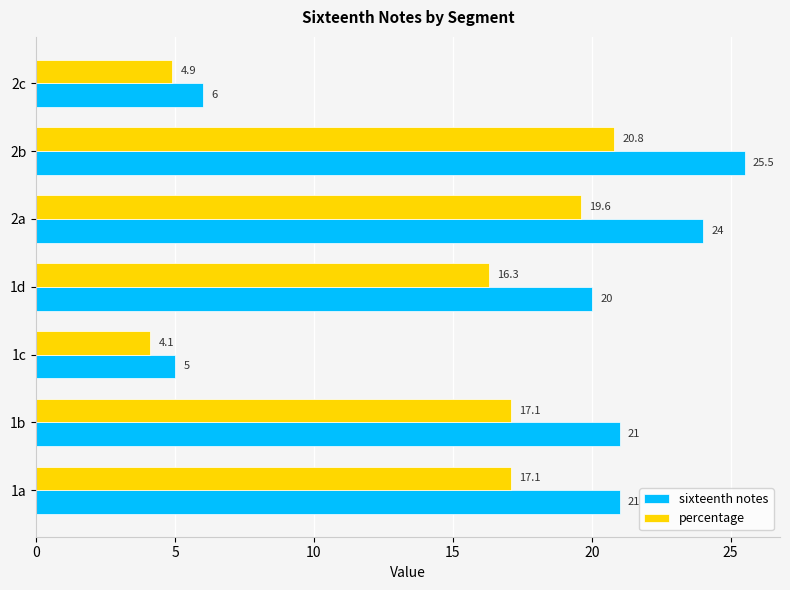

Which series has the widest spread of values?

sixteenth notes